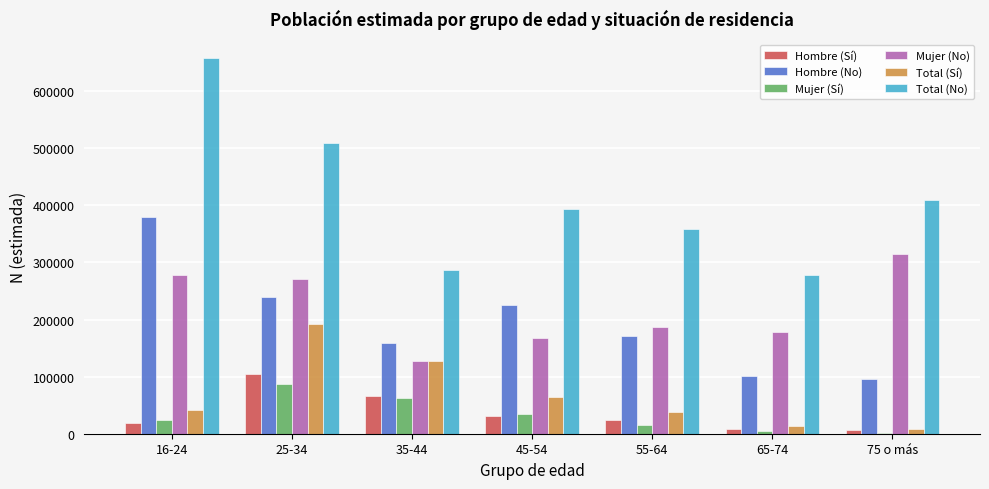

How many distinct data groups are displayed?

6